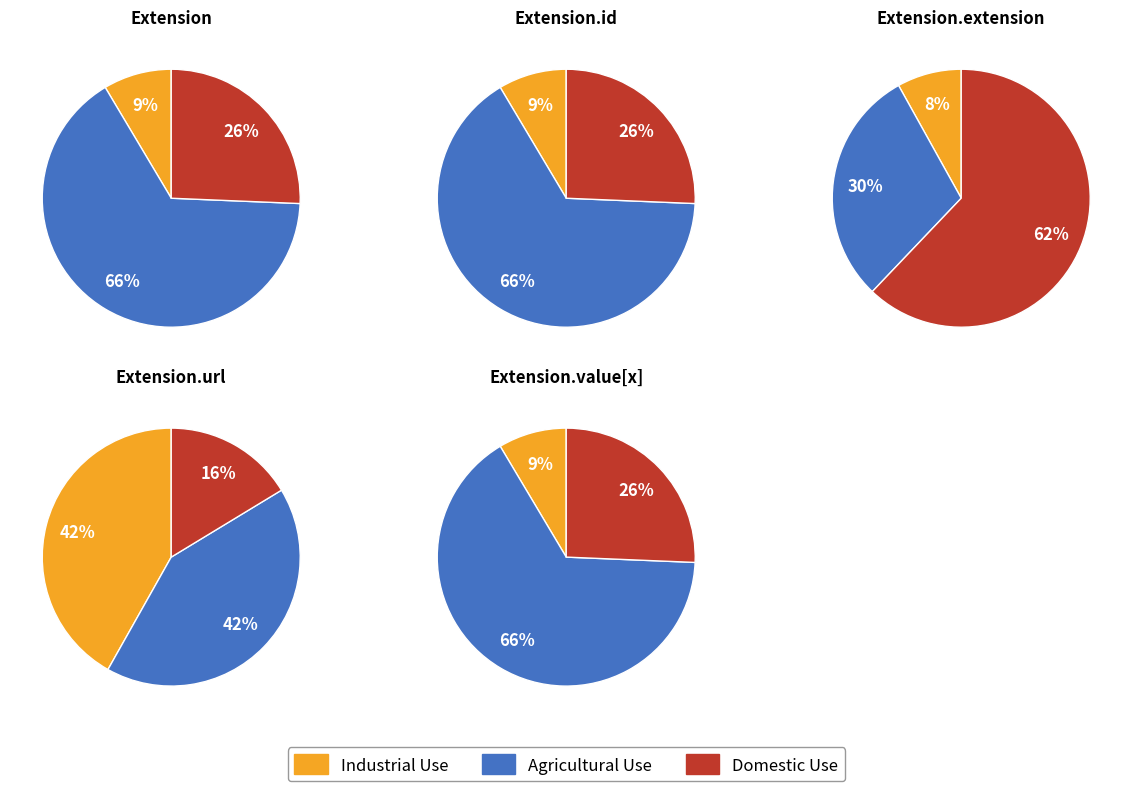

Which series changed the most between 0 and 1?

Agricultural Use